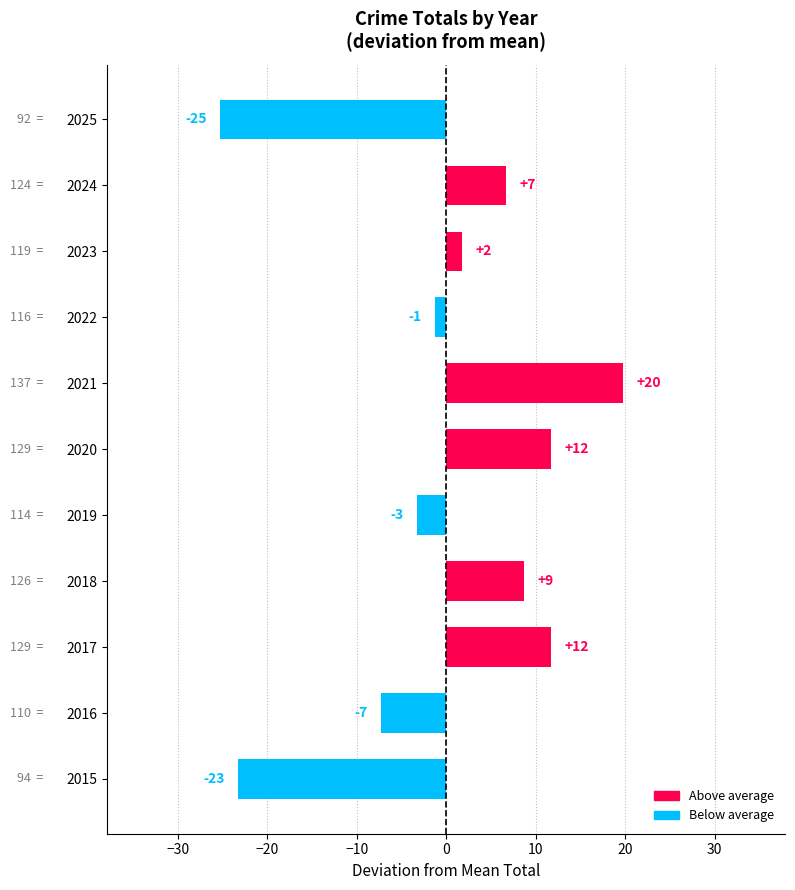

Are the bars horizontal?

Yes